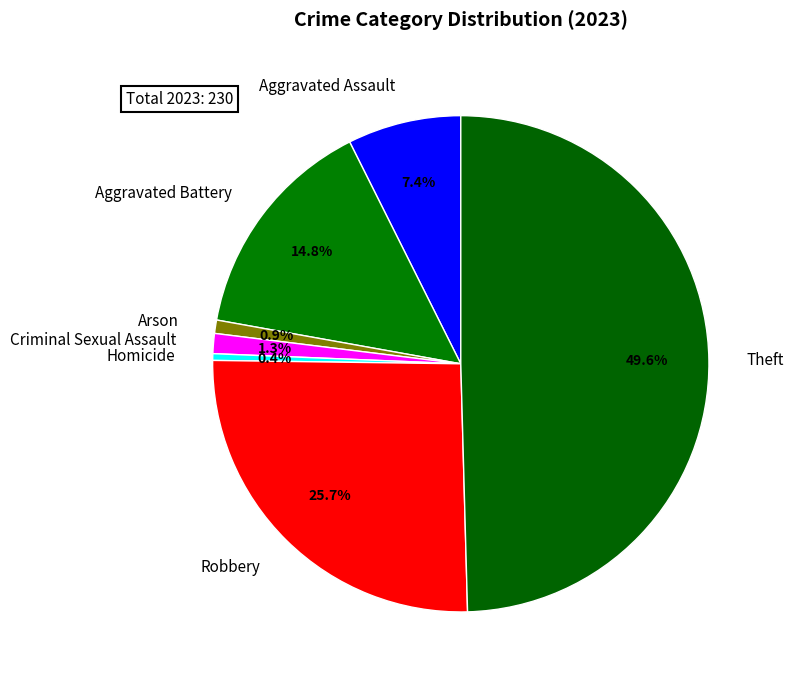

Does Criminal Sexual Assault account for over 50% of the chart?

No